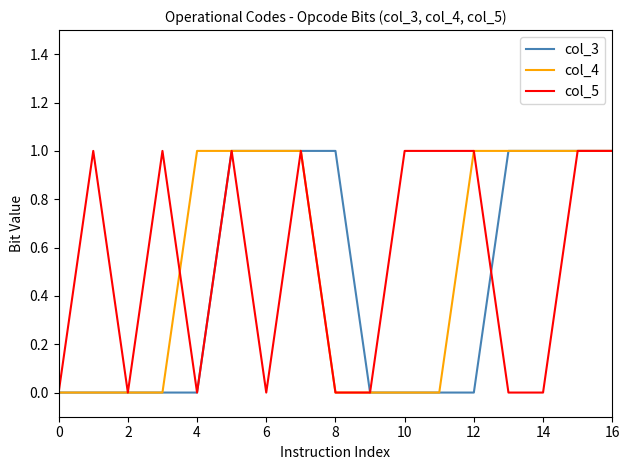

Is the value of col_4 at 4 greater than the value of col_5 at 14?

Yes